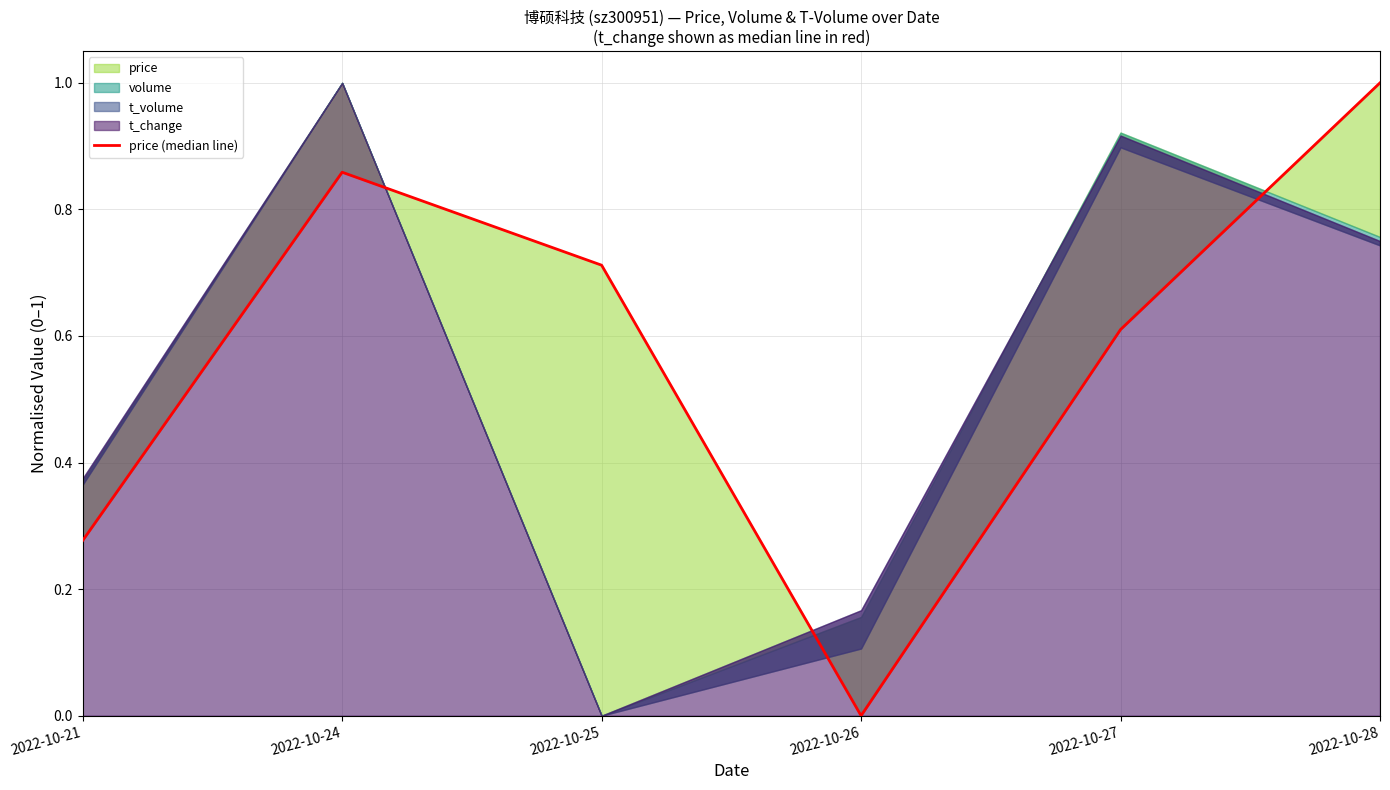

True or false: the data shows 0.2 at 2022-10-28.

False